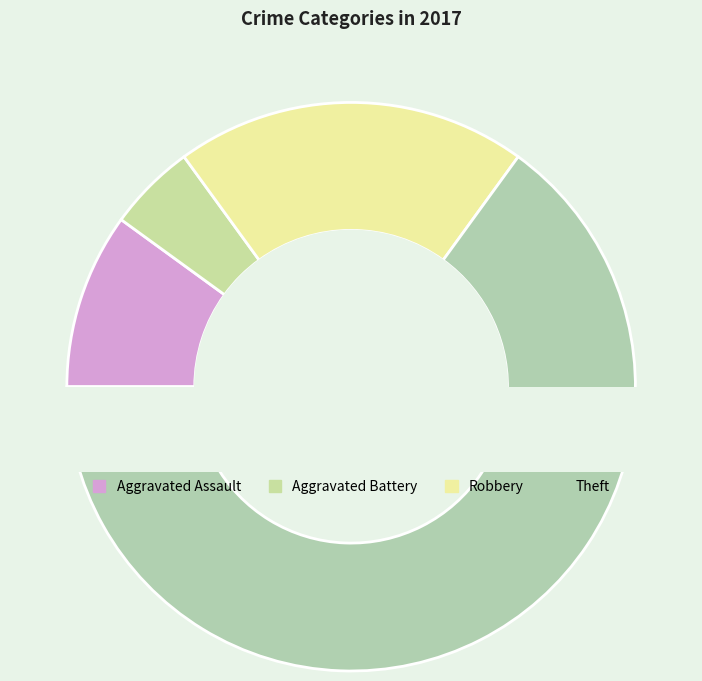

How many slices are in this pie chart?

4